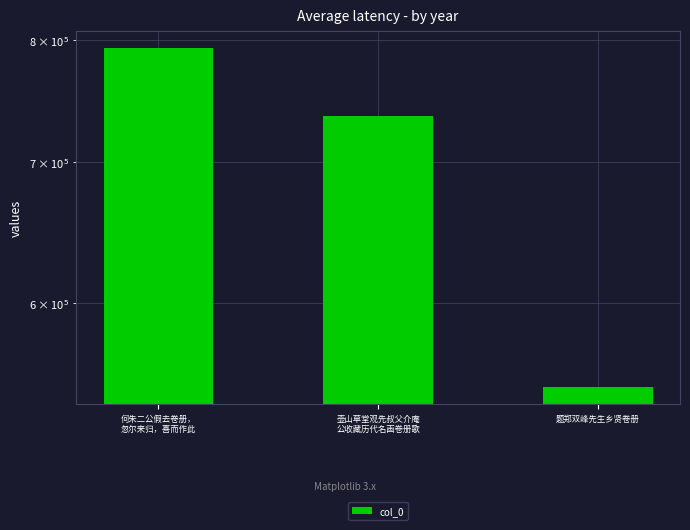

How many bars are there in total?

3